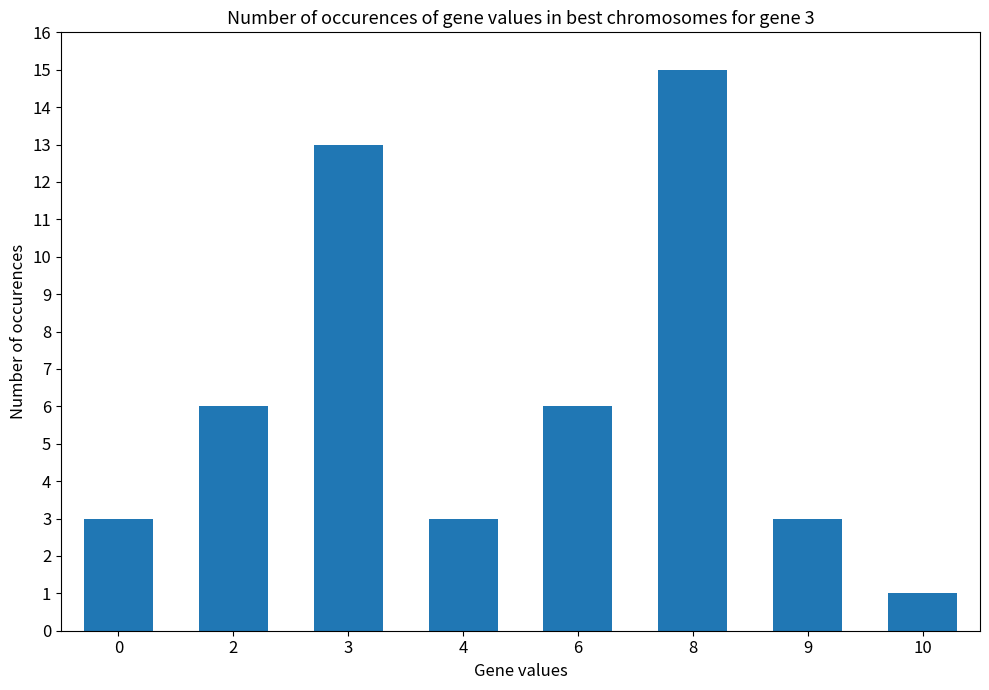

Reading right to left, extract all data points from this chart.

1	3	15	6	3	13	6	3